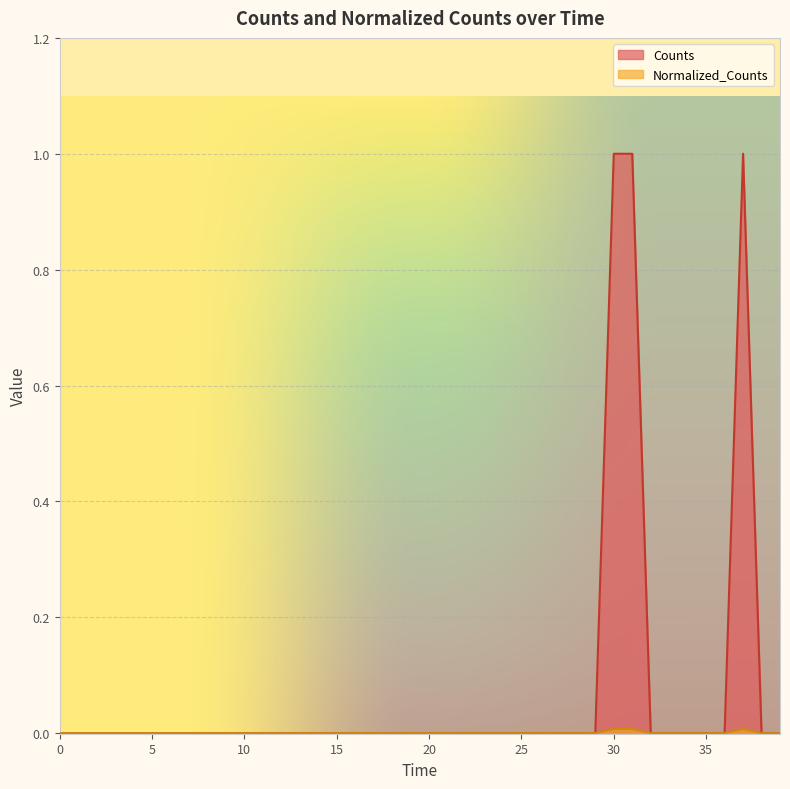

Where is the first local maximum for Normalized_Counts?

37